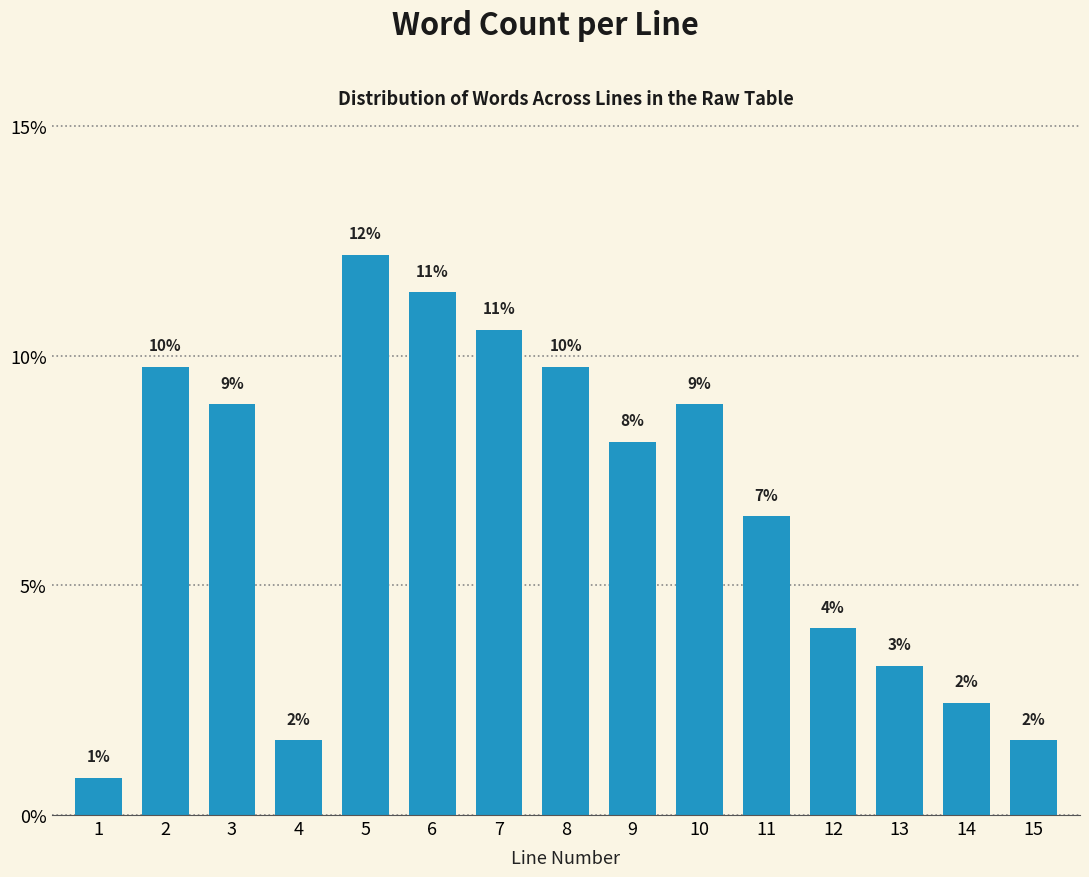

Does the chart contain any negative values?

No